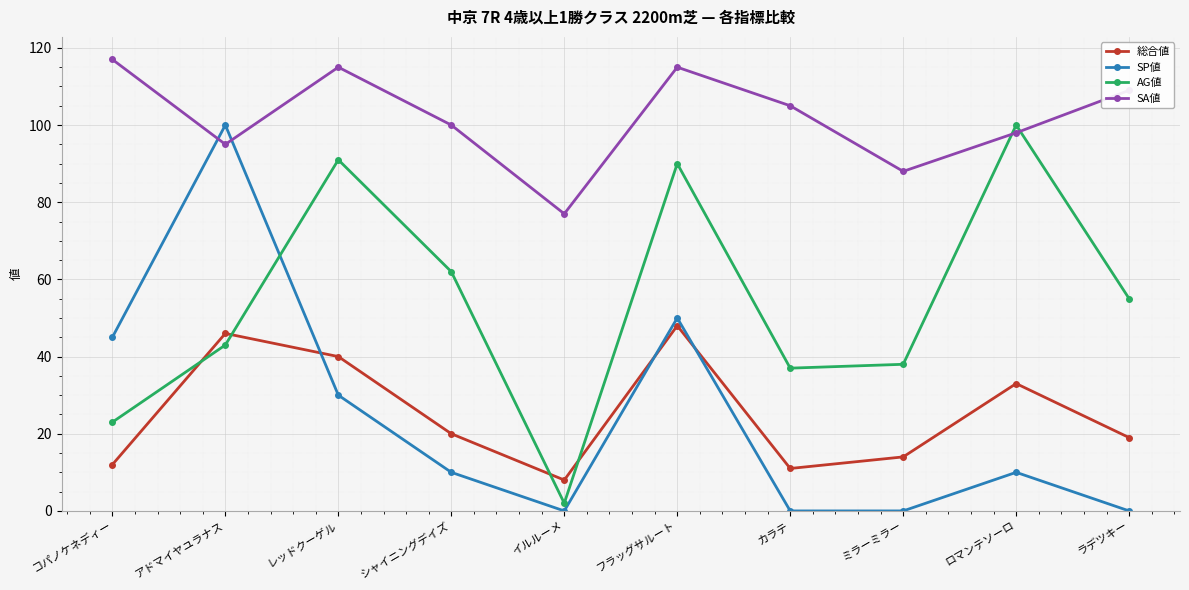

What is the average value of the AG値 series?

54